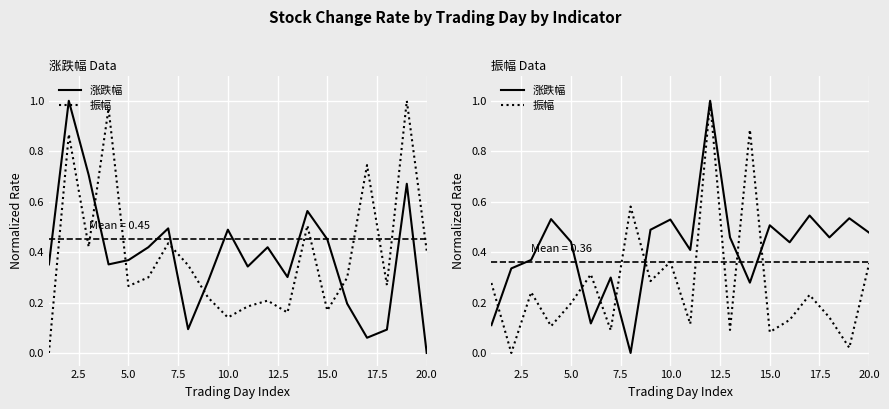

List the series in order of their overall mean, lowest first.

振幅, 涨跌幅